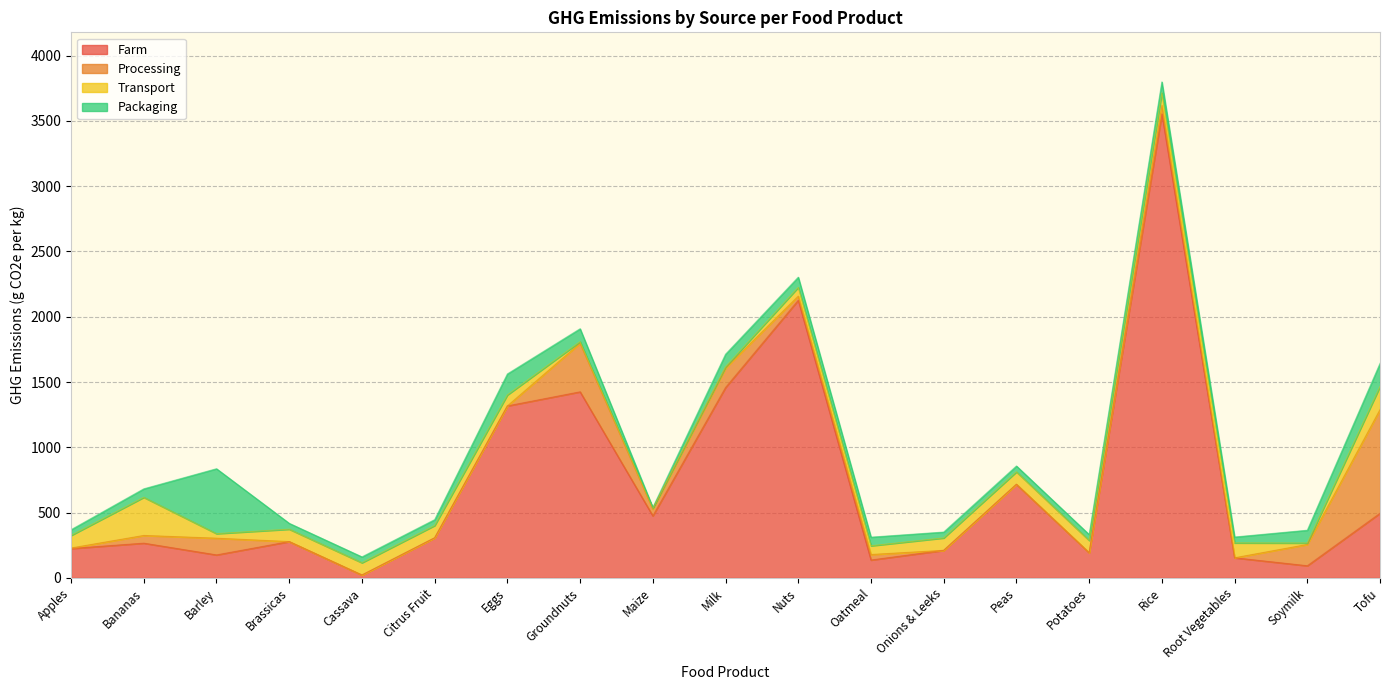

List the series in order of their peak value, highest first.

Farm, Processing, Packaging, Transport